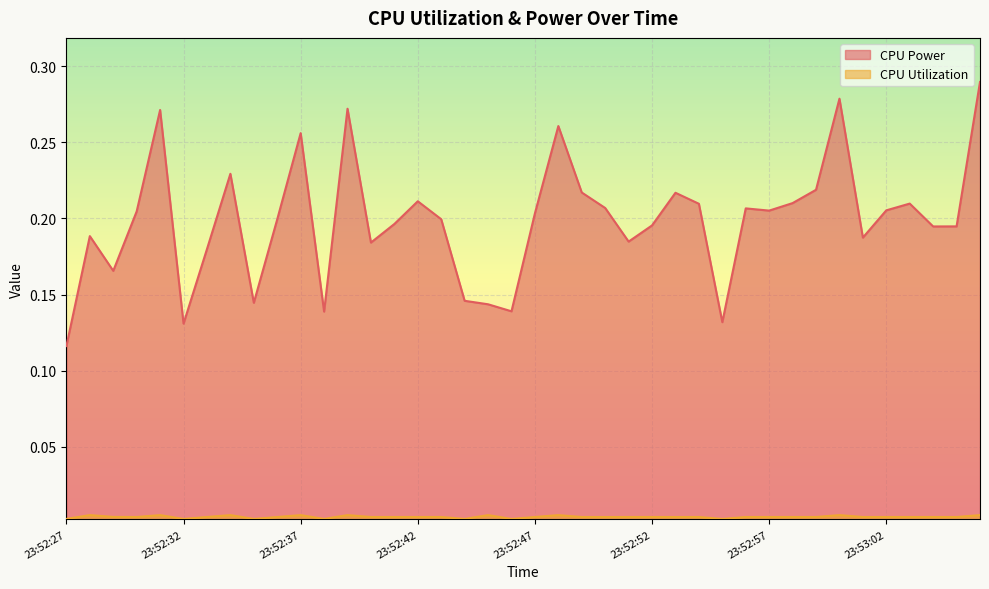

What are all the series names shown in the legend?

CPU Power, CPU Utilization